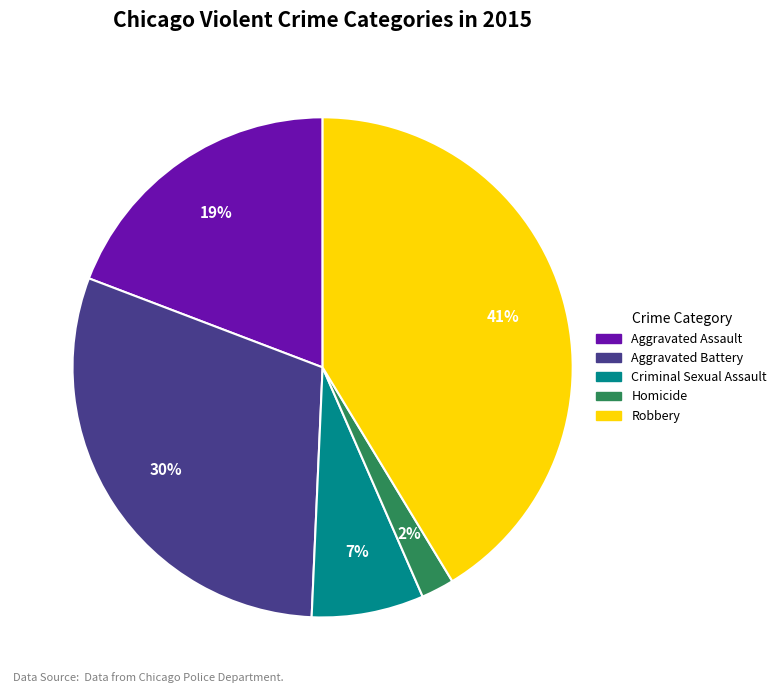

Between Homicide and Aggravated Battery, which is larger?

Aggravated Battery